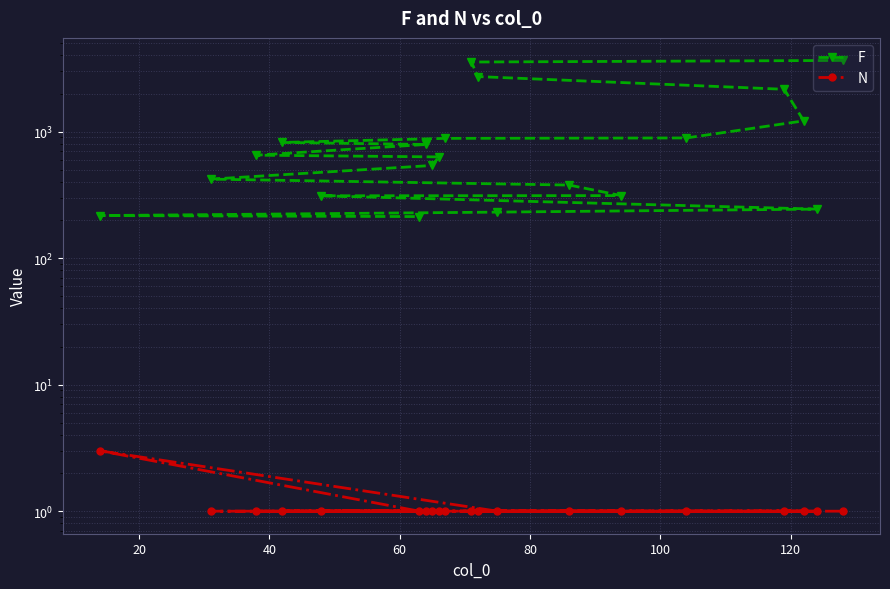

True or false: F and N cross at least once.

False